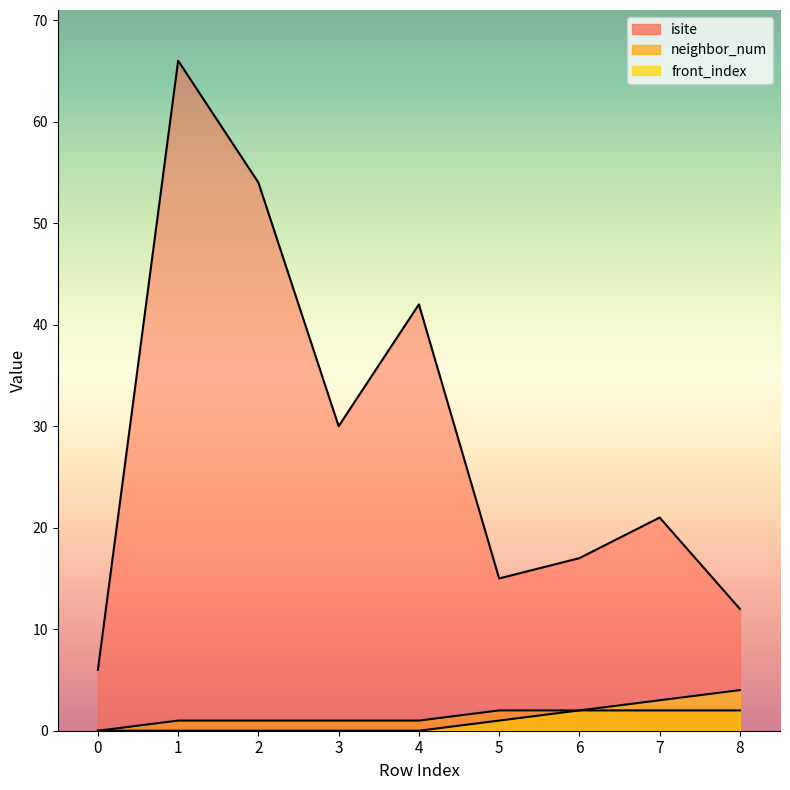

What is the sum of the isite values at 2 and 8?

66